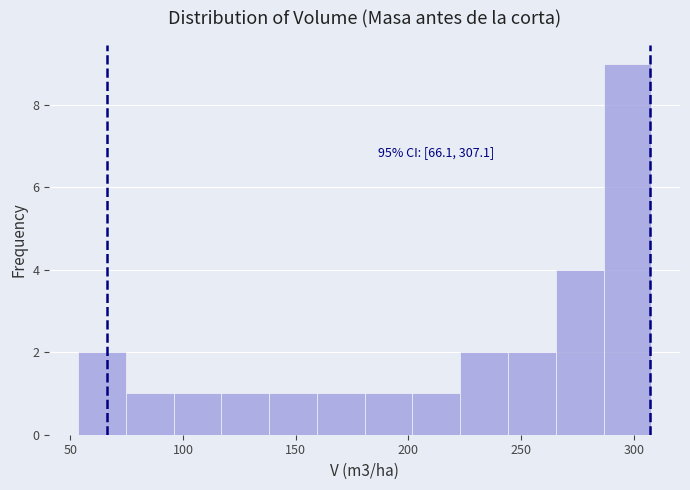

Over which range of the x-axis is the bar tallest?

285 to 310